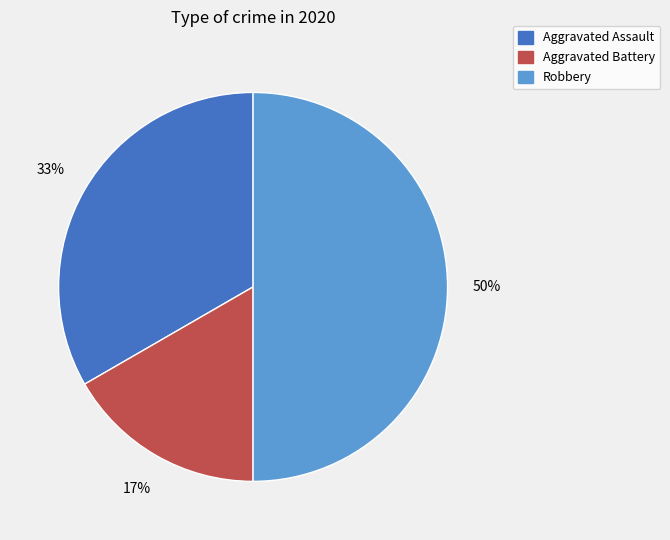

Does Aggravated Assault account for over 50% of the chart?

No